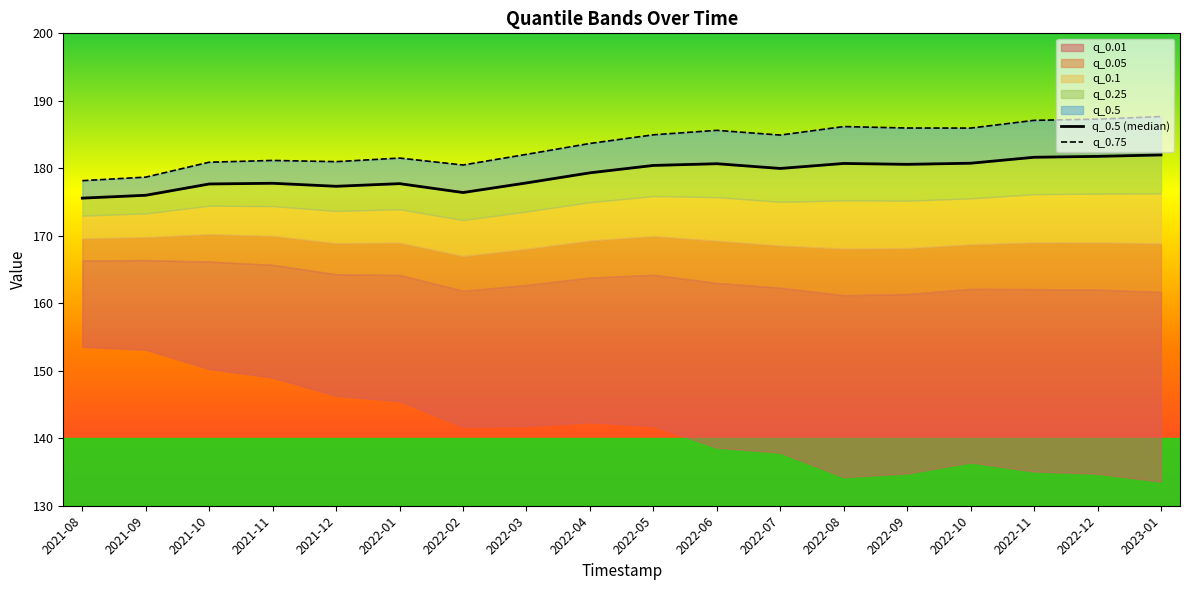

Count the number of categories in the chart.

18